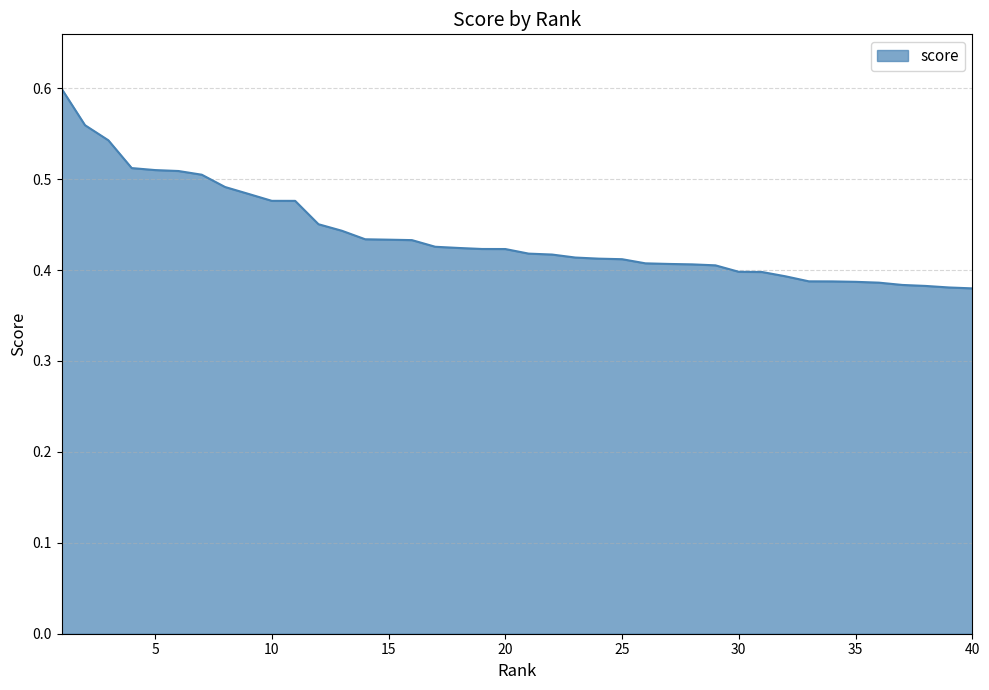

Does the chart have visible grid lines?

Yes